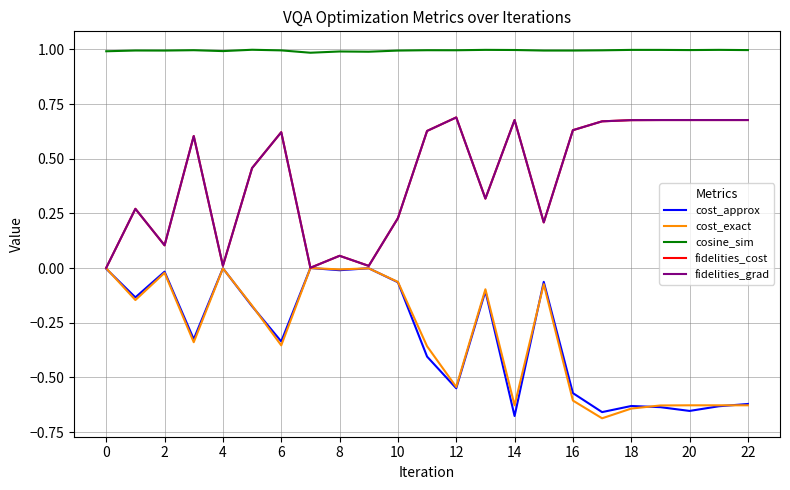

Reading left to right, extract all data points from this chart.

cost_approx: -0.0	-0.1	-0.0	-0.3	-0.0	-0.2	-0.3	-0.0	-0.0	-0.0	-0.1	-0.4	-0.6	-0.1	-0.7	-0.1	-0.6	-0.7	-0.6	-0.6	-0.7	-0.6	-0.6
cost_exact: -0.0	-0.1	-0.0	-0.3	-0.0	-0.2	-0.4	-0.0	-0.0	-0.0	-0.1	-0.4	-0.5	-0.1	-0.6	-0.1	-0.6	-0.7	-0.6	-0.6	-0.6	-0.6	-0.6
cosine_sim: 1.0	1.0	1.0	1.0	1.0	1.0	1.0	1.0	1.0	1.0	1.0	1.0	1.0	1.0	1.0	1.0	1.0	1.0	1.0	1.0	1.0	1.0	1.0
fidelities_cost: 0.0	0.3	0.1	0.6	0.0	0.5	0.6	0.0	0.1	0.0	0.2	0.6	0.7	0.3	0.7	0.2	0.6	0.7	0.7	0.7	0.7	0.7	0.7
fidelities_grad: 0.0	0.3	0.1	0.6	0.0	0.5	0.6	0.0	0.1	0.0	0.2	0.6	0.7	0.3	0.7	0.2	0.6	0.7	0.7	0.7	0.7	0.7	0.7